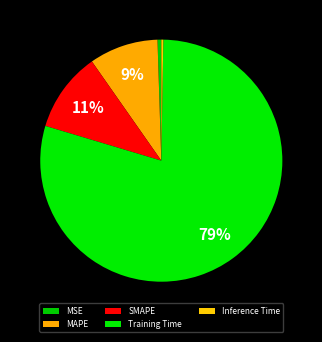

Count the number of slices in the pie.

5